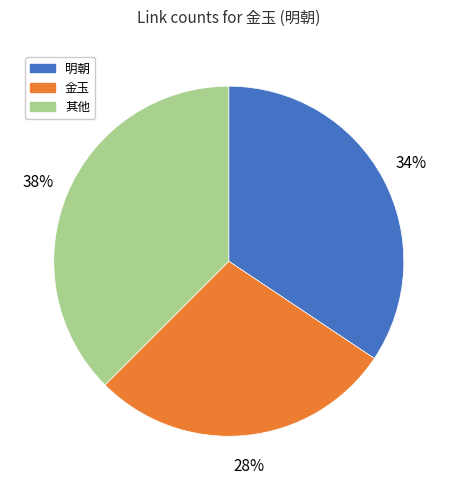

Approximately how many times larger is the value at 其他 compared to 明朝?

1.1